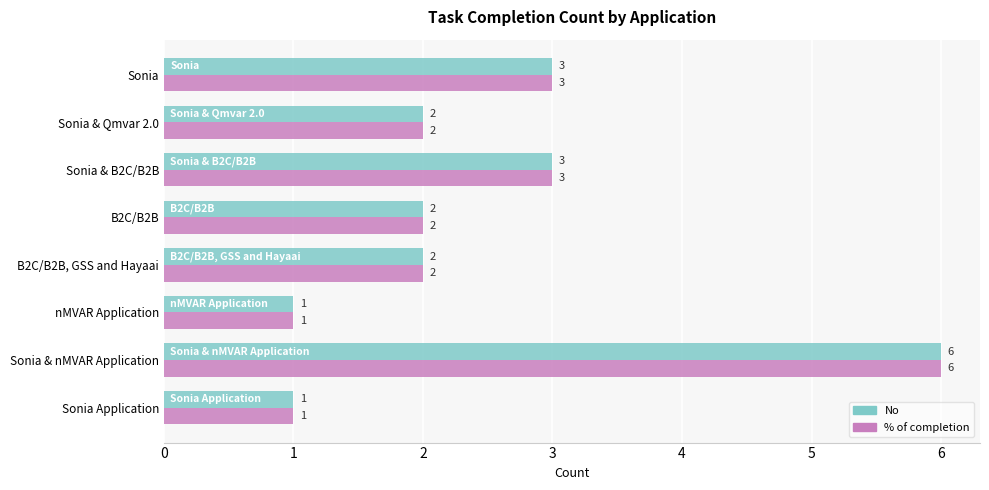

How many categories are shown in the chart?

8